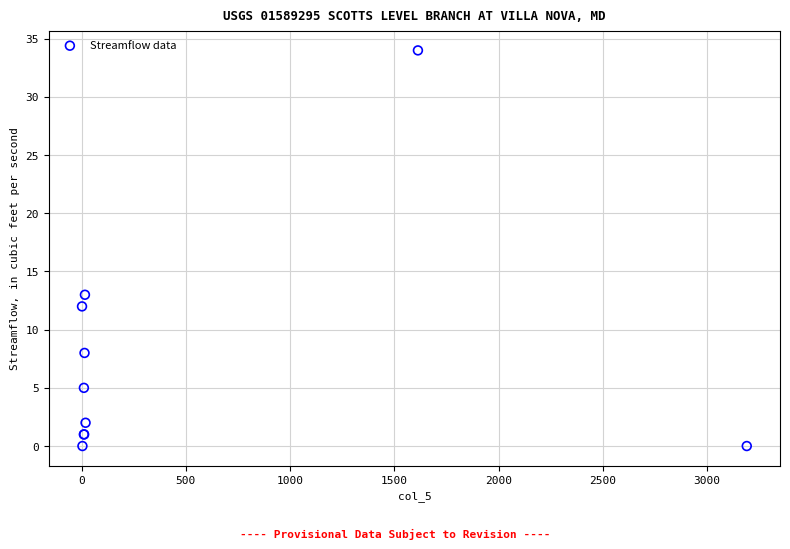

What Y value in the scatter plot is closest to 17?

13